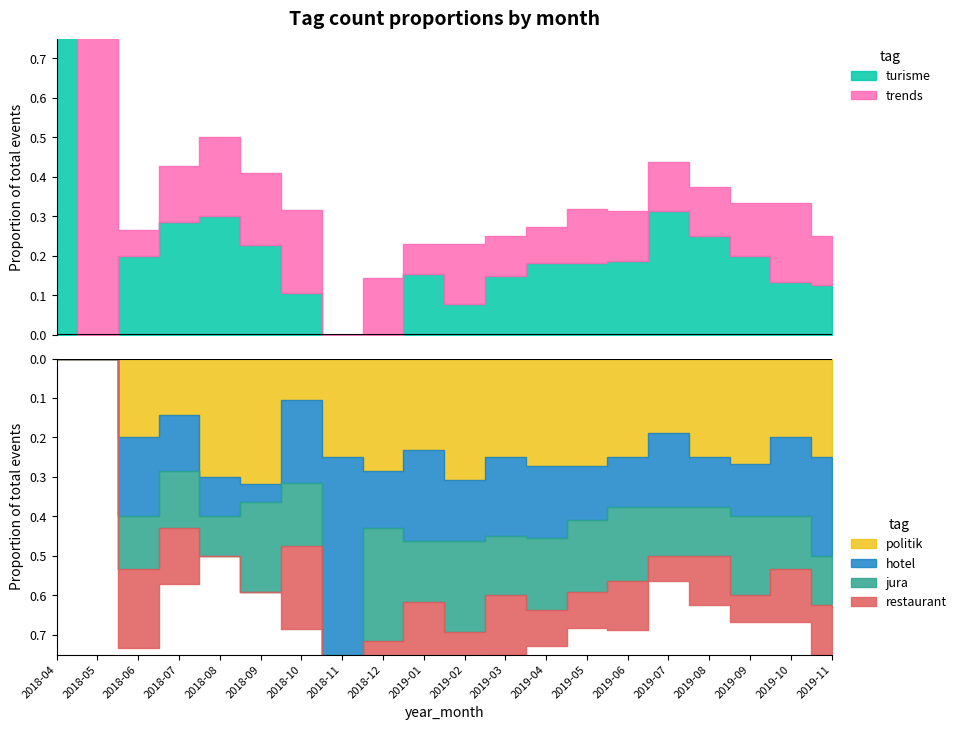

What position from the right is 2019-05?

7